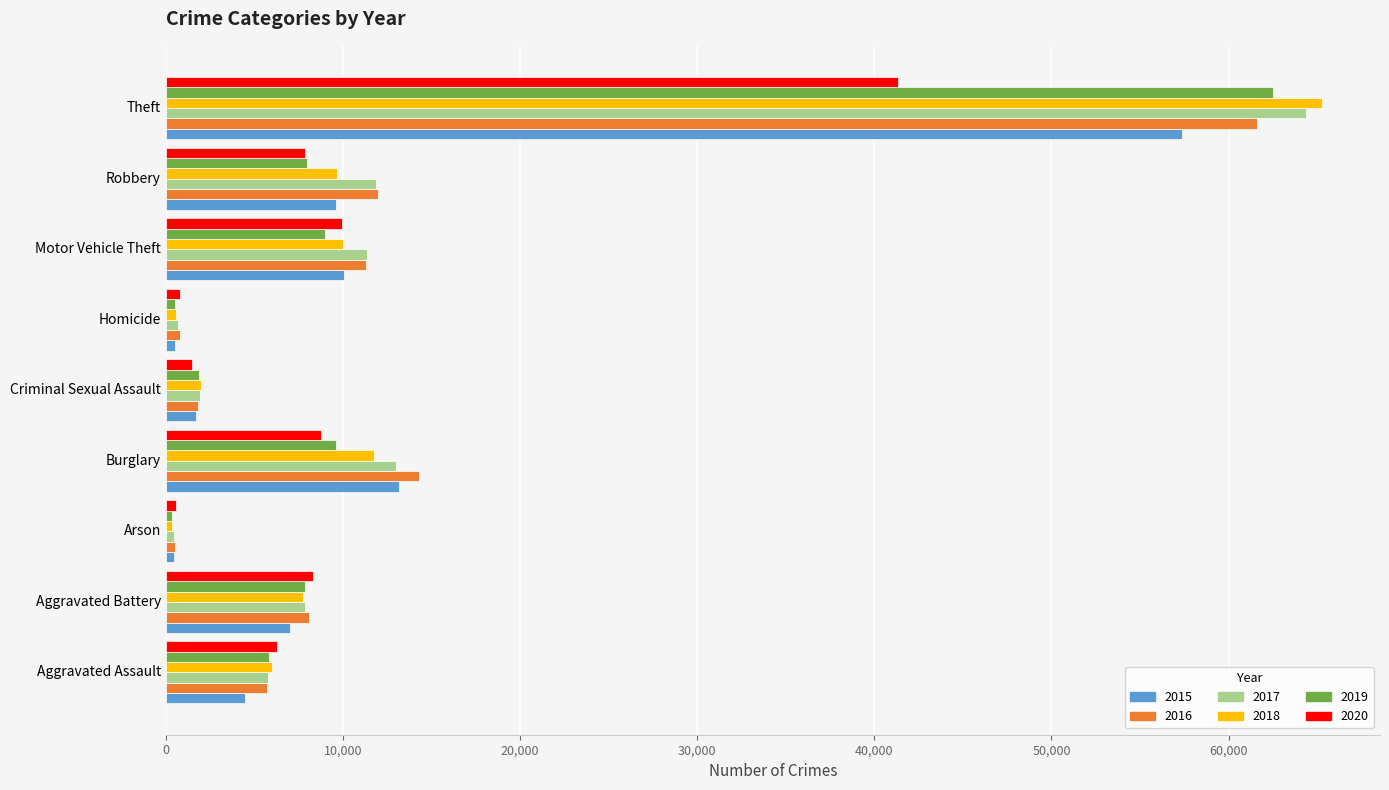

Read the 2020 value at Aggravated Battery, to the nearest 100.

8300